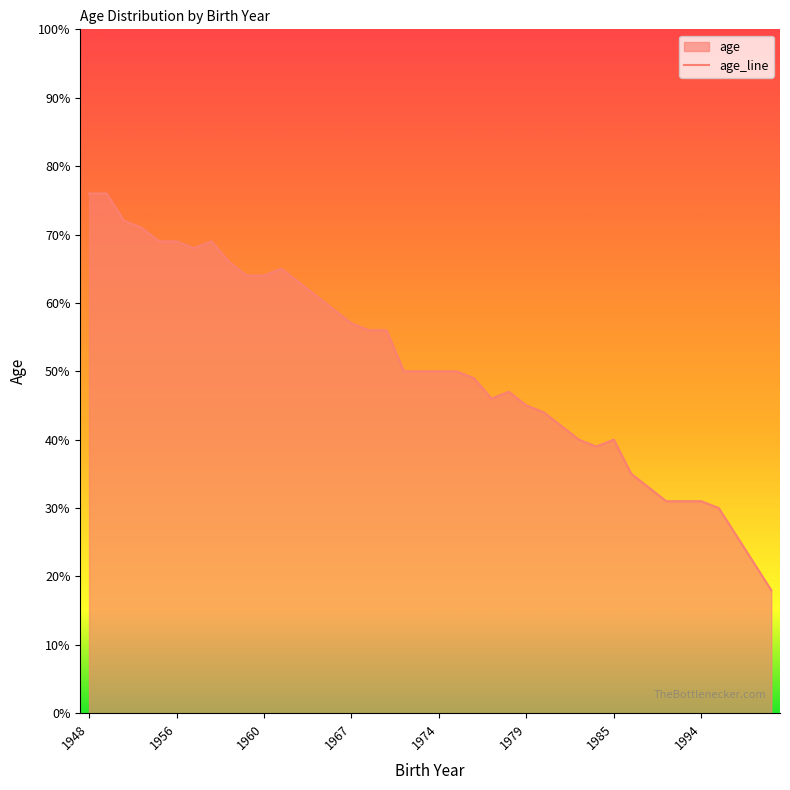

Count the number of categories in the chart.

40